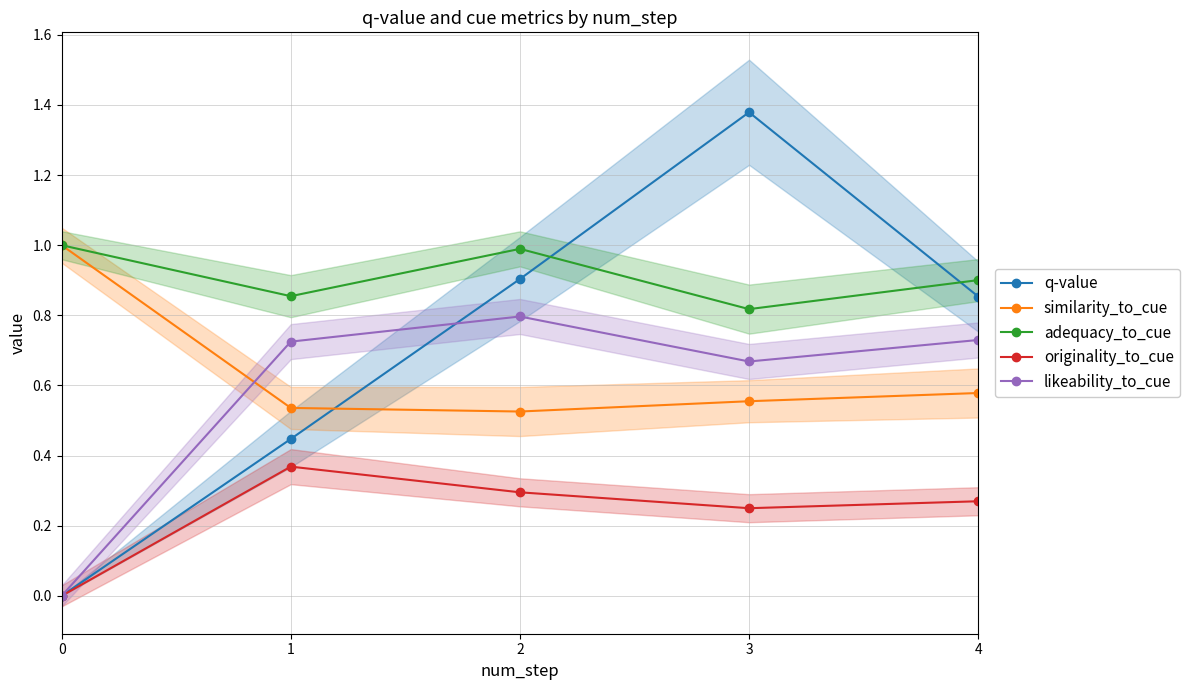

Which label corresponds to the largest value in the chart?

3